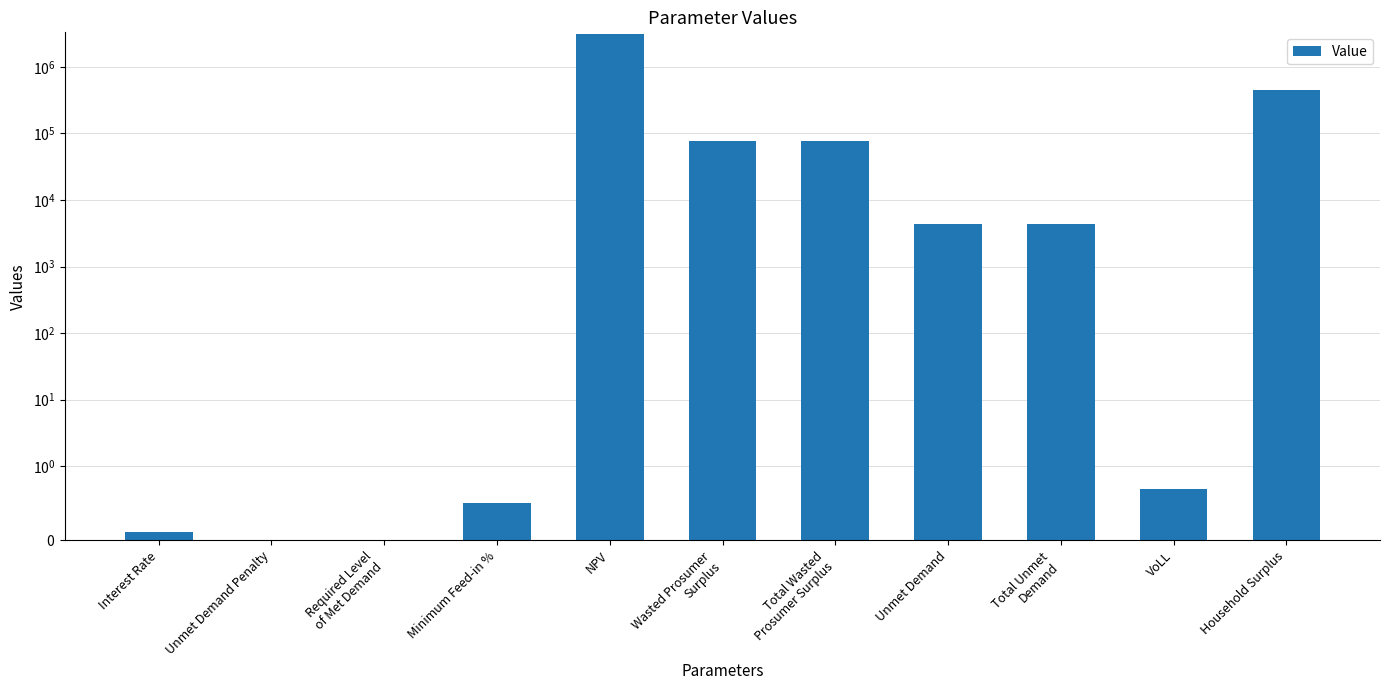

The value at Total Unmet
Demand is 4326.3. True or false?

True